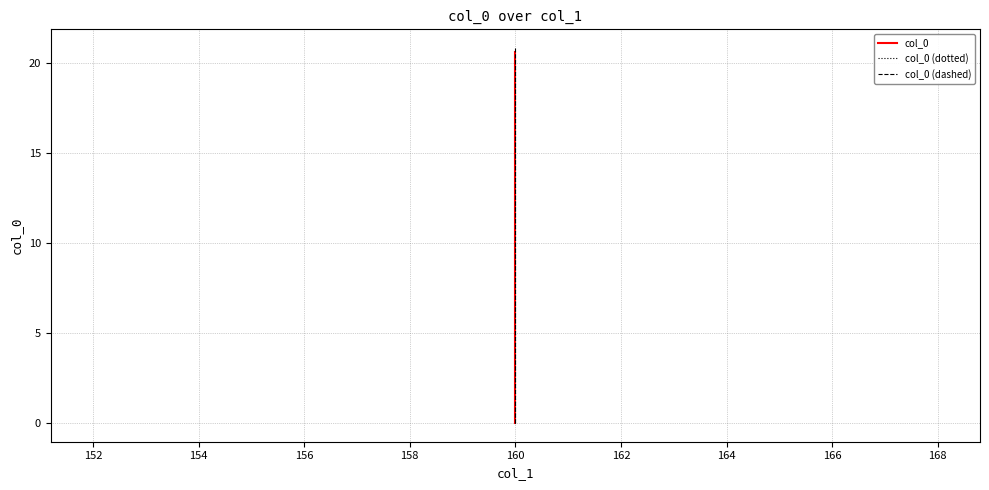

Between 152 and 154, which series saw the biggest shift?

col_0 (dashed)